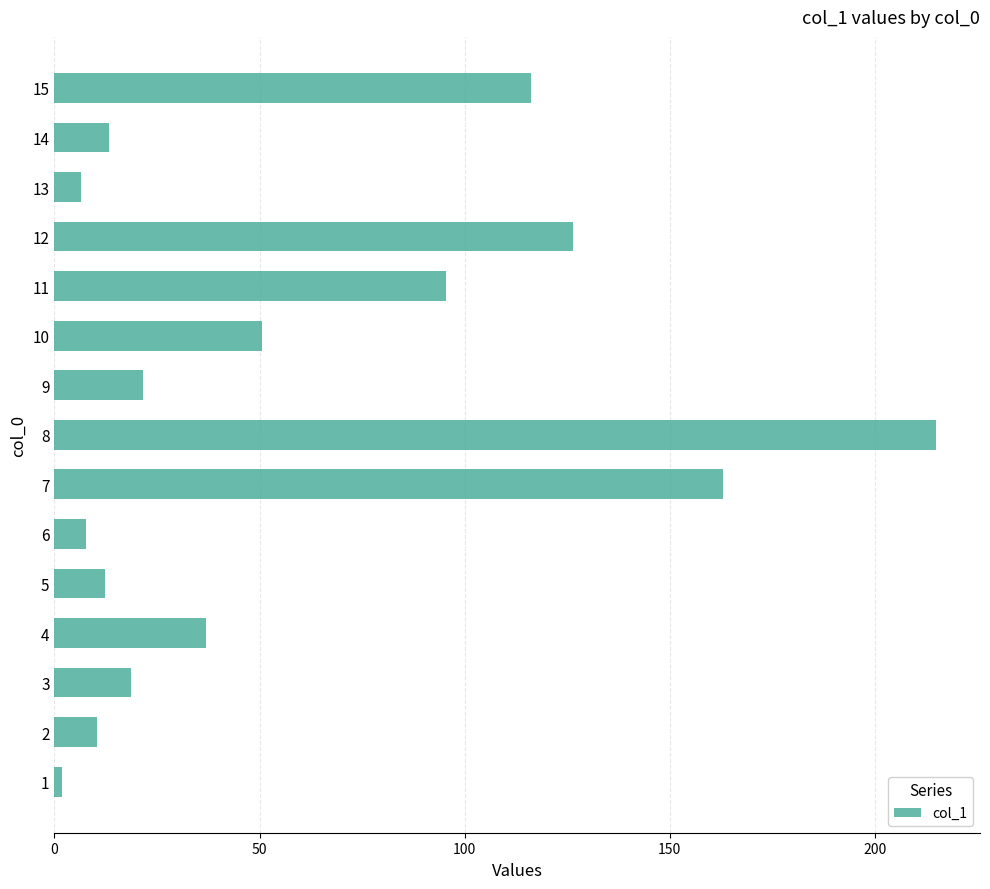

Are the bars horizontal?

Yes